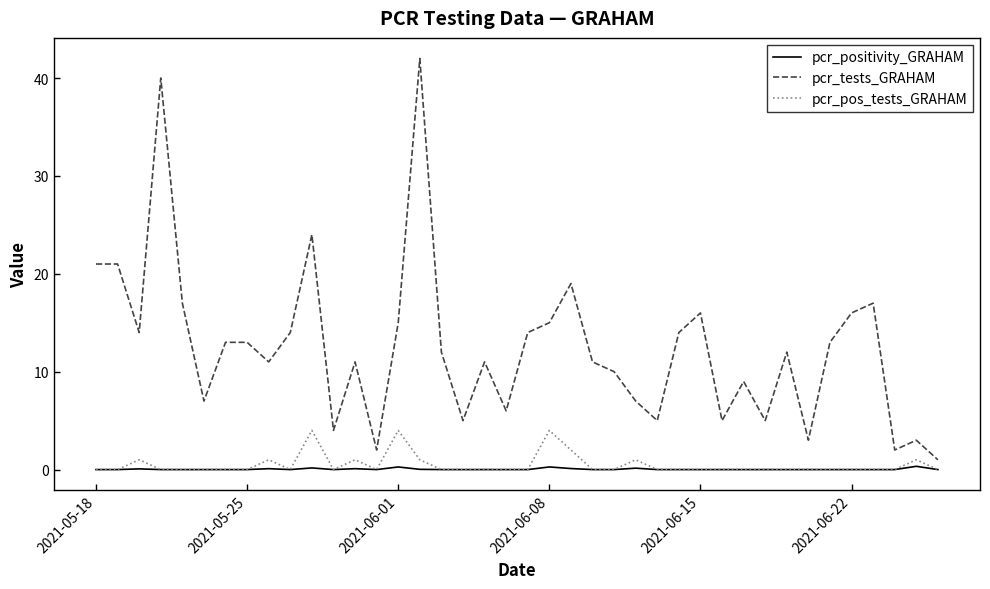

What is the maximum value for pcr_tests_GRAHAM?

42.0